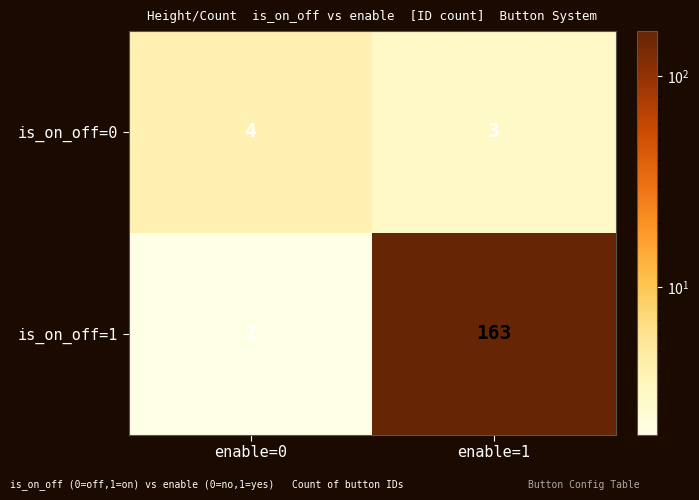

What is the difference between the is_on_off=1 values at enable=0 and enable=1?

161